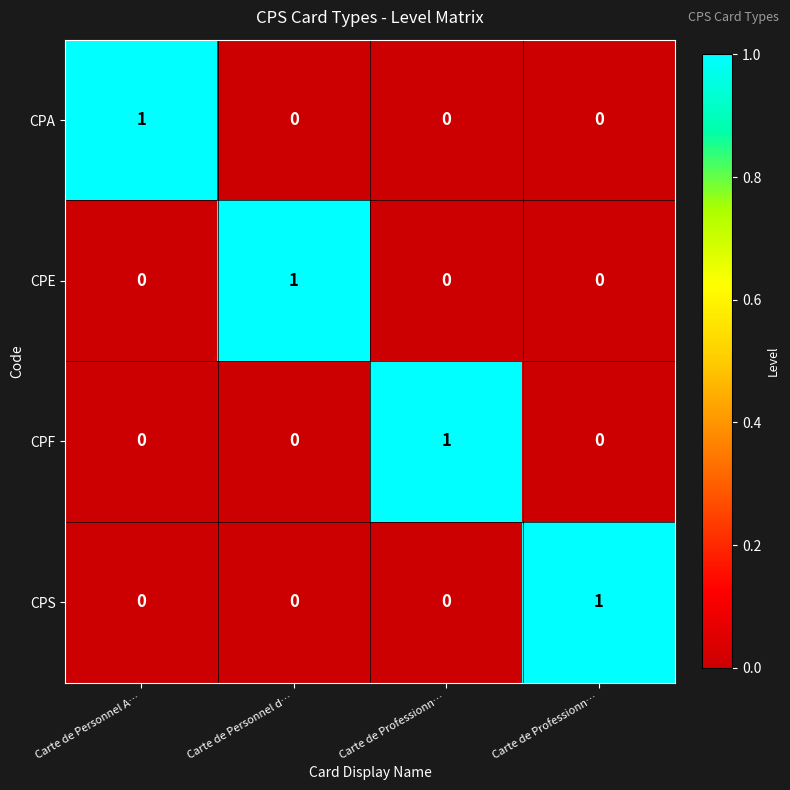

How many distinct data groups are displayed?

4